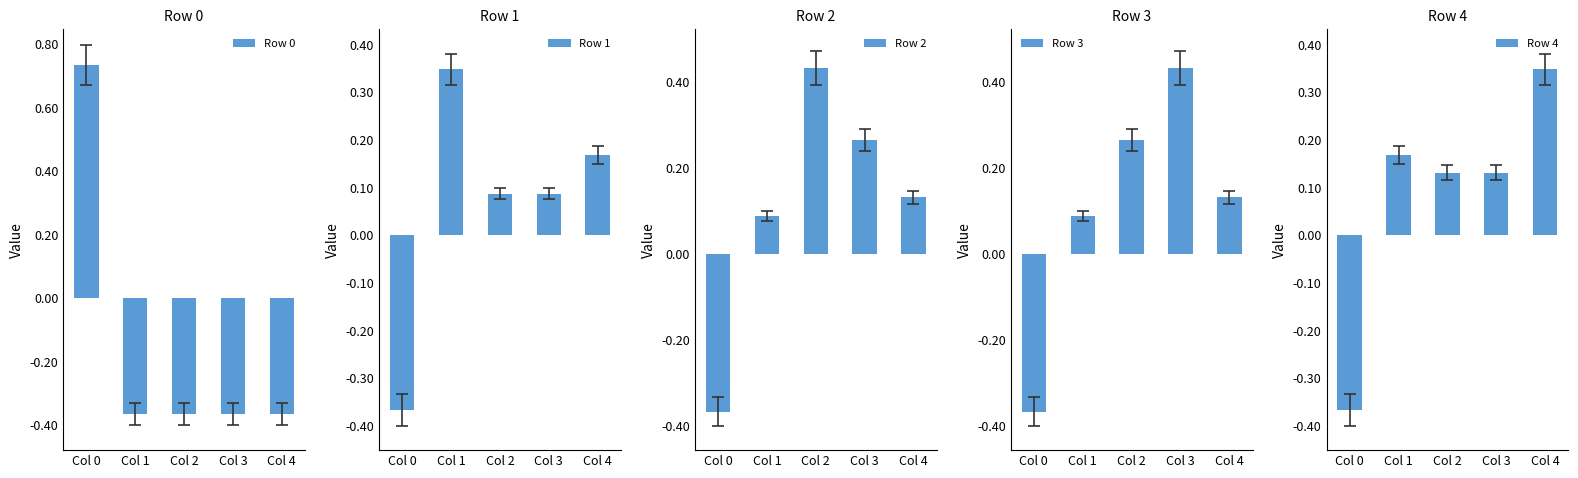

What is the value of the Row 3 bar at the 5th from the left?

0.1